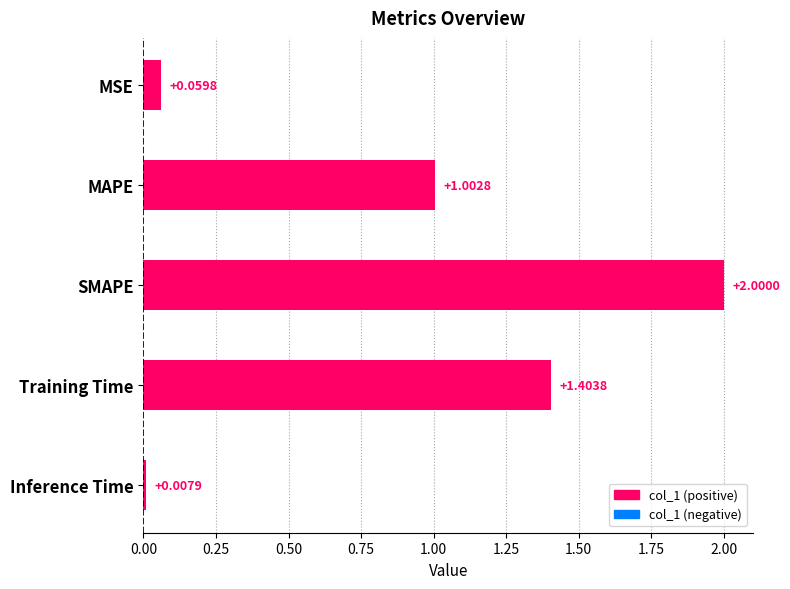

Which has a higher value, Inference Time or Training Time?

Training Time